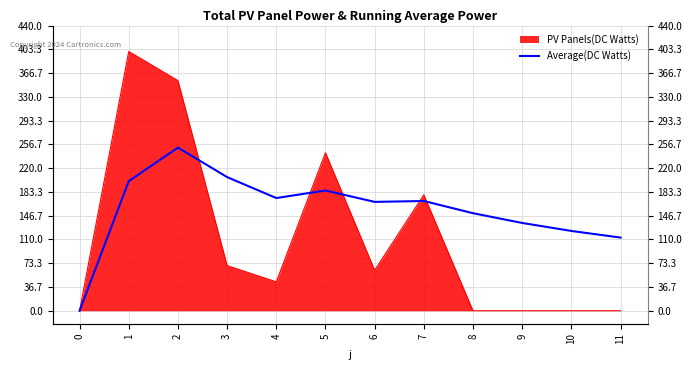

What is the sum of the values at 6 and 1?

368.0